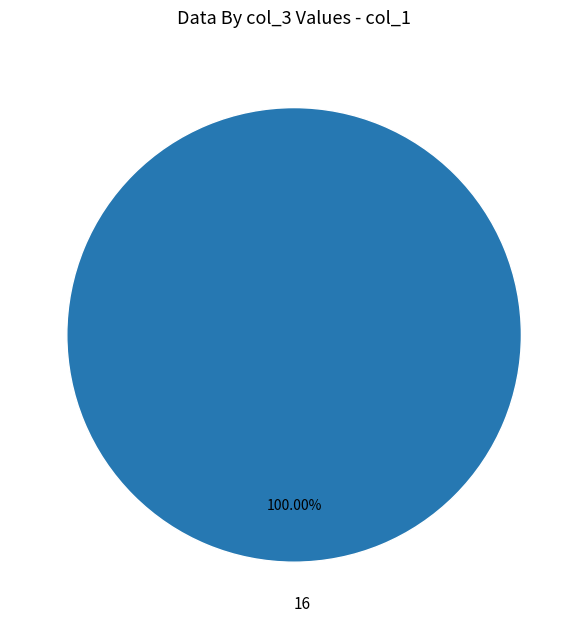

Is it true that 16 is 93% of the pie?

False